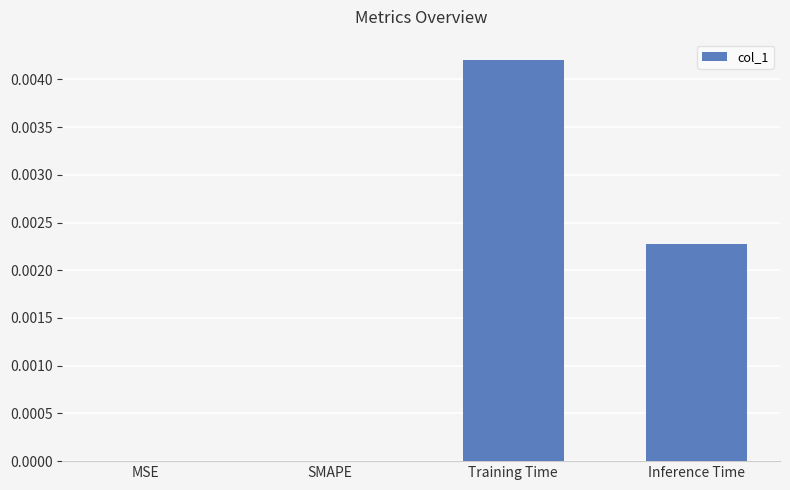

True or false: the data shows 0.0 at Training Time.

True